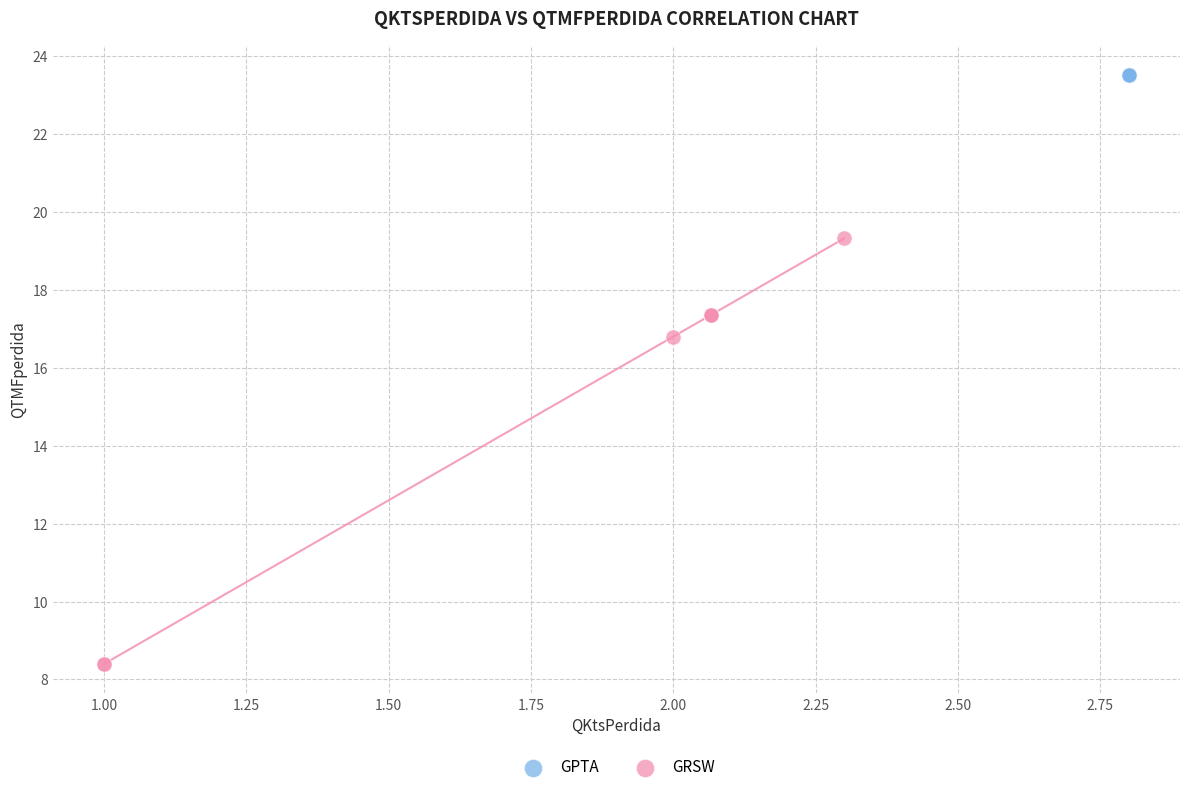

Which series contains the lowest Y value?

GRSW